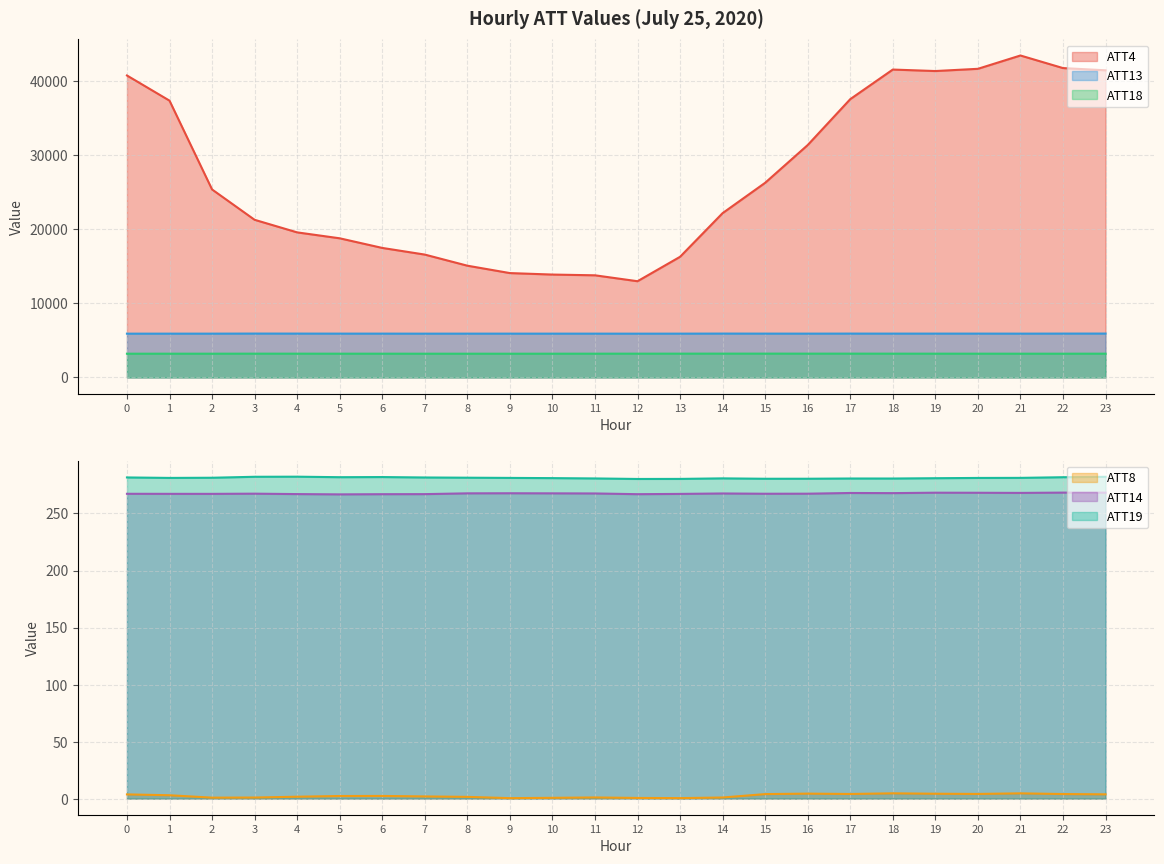

True or false: ATT19 and ATT18 intersect in this chart.

False